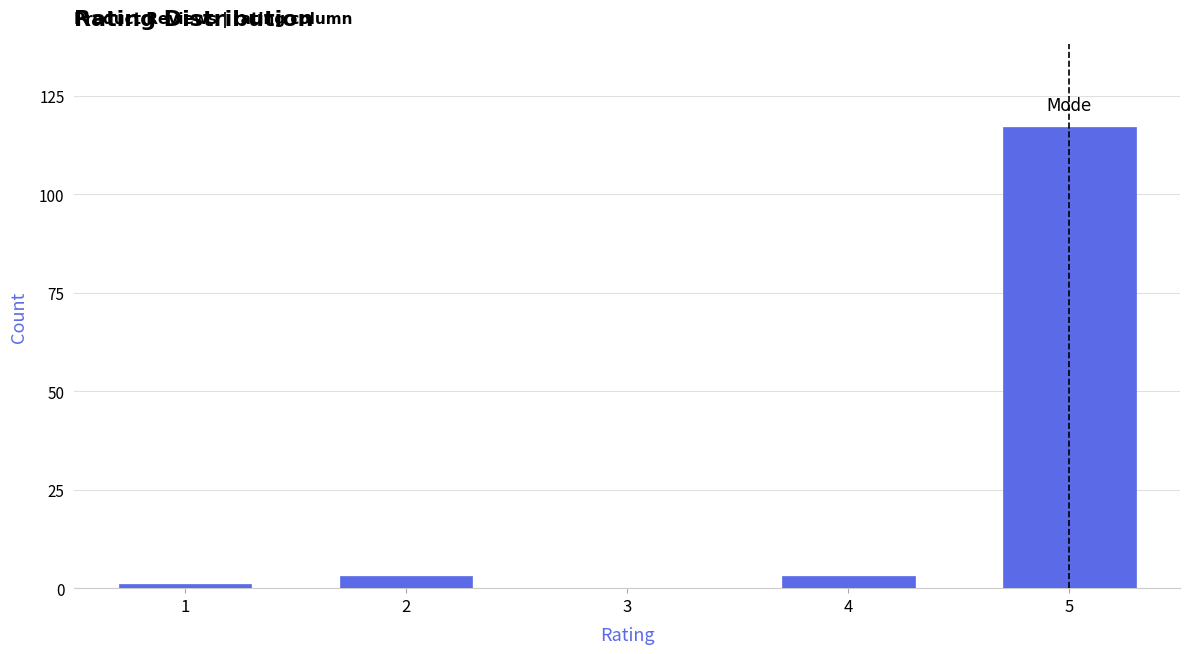

Reading left to right, transcribe all the data shown in this chart.

1=1	2=3	3=0	4=3	5=117